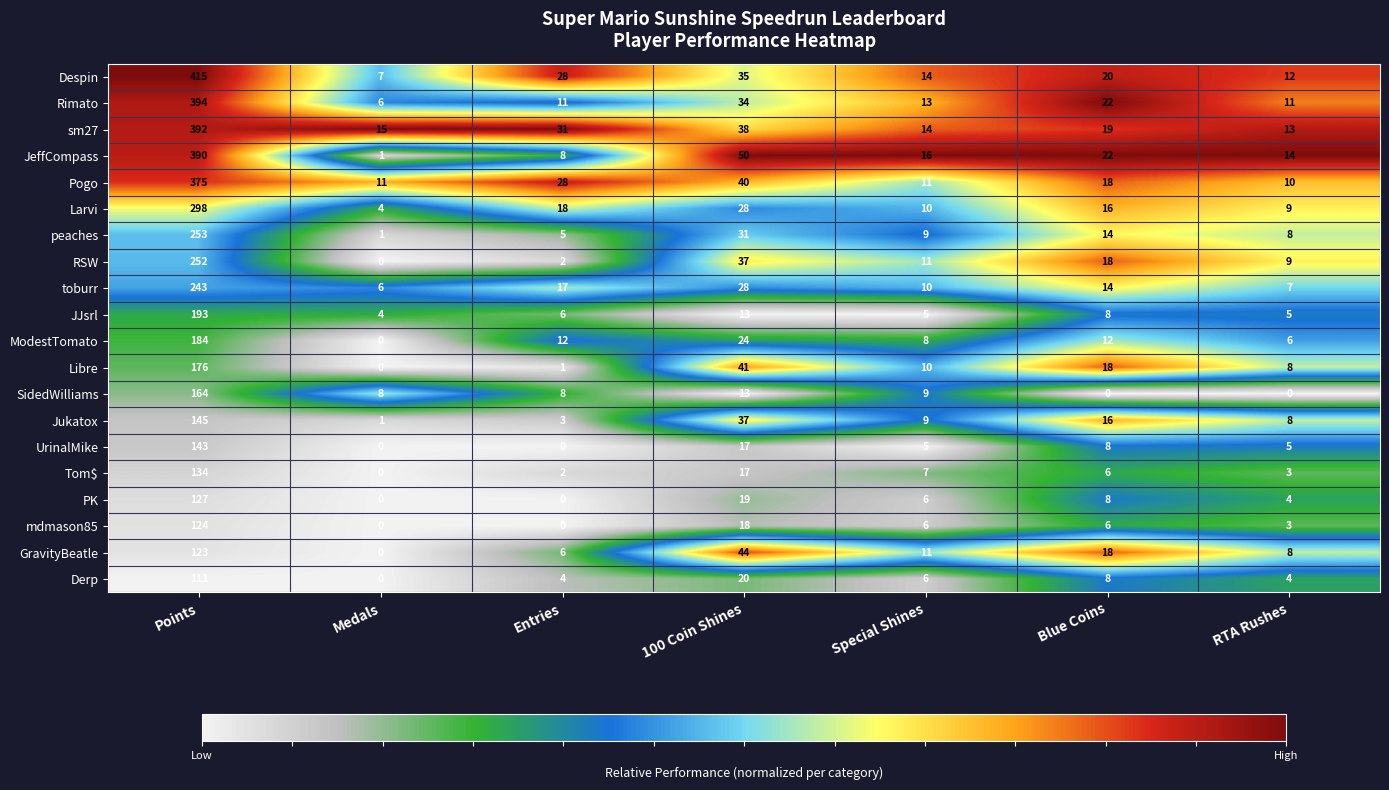

Rank the series by their maximum value, from lowest to highest.

Derp, GravityBeatle, mdmason85, PK, Tom$, UrinalMike, Jukatox, SidedWilliams, Libre, ModestTomato, JJsrl, toburr, RSW, peaches, Larvi, Pogo, JeffCompass, sm27, Rimato, Despin